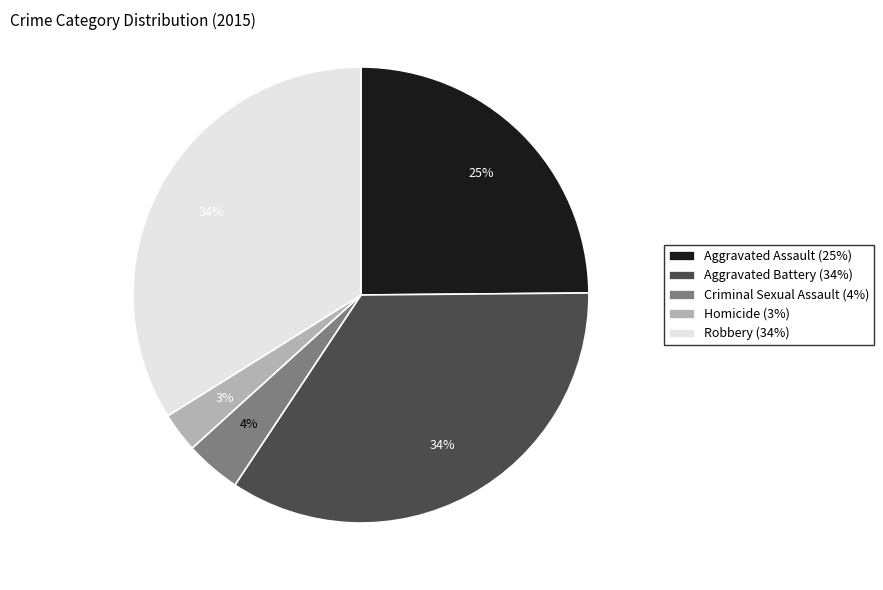

Is the sum of Homicide and Robbery greater than half?

No